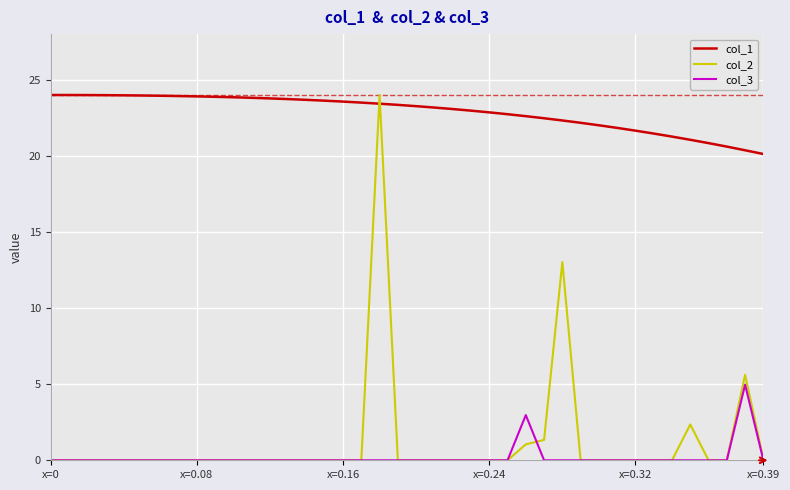

True or false: col_3 has more than 2 points higher than both neighbors.

True